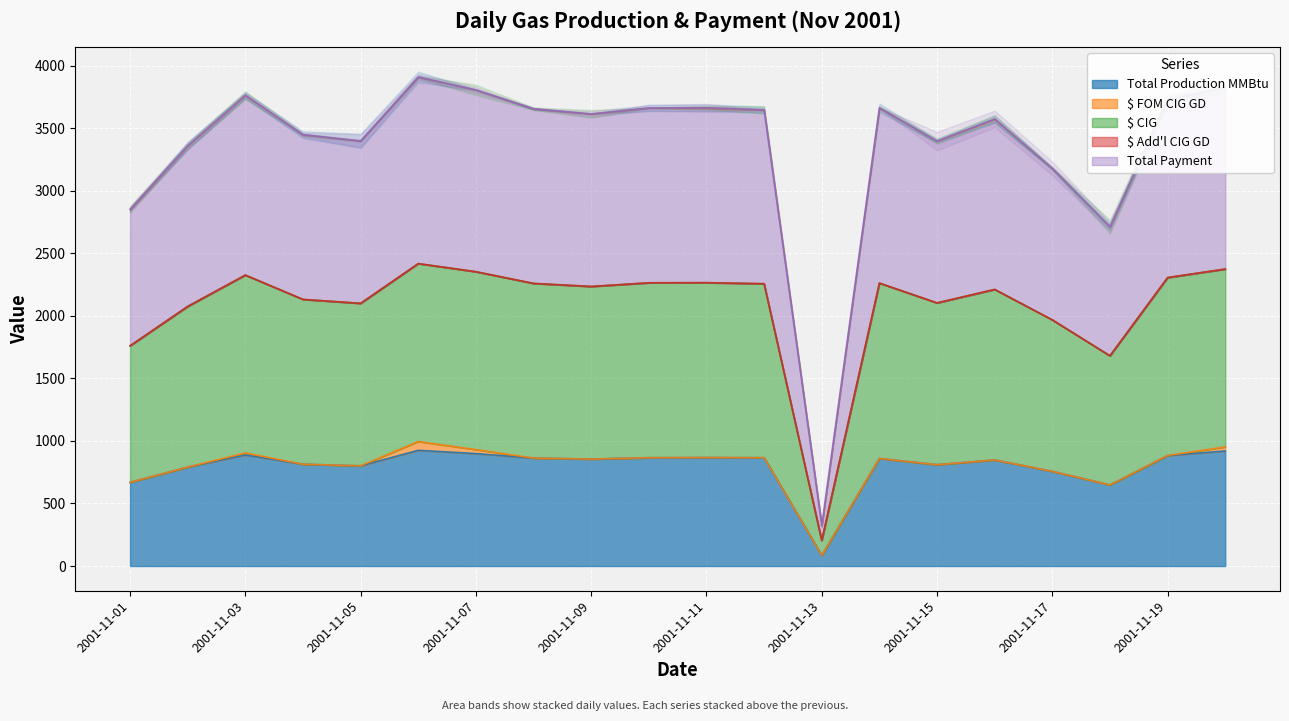

Where does the Total Payment series first go above 2256?

2001-11-03